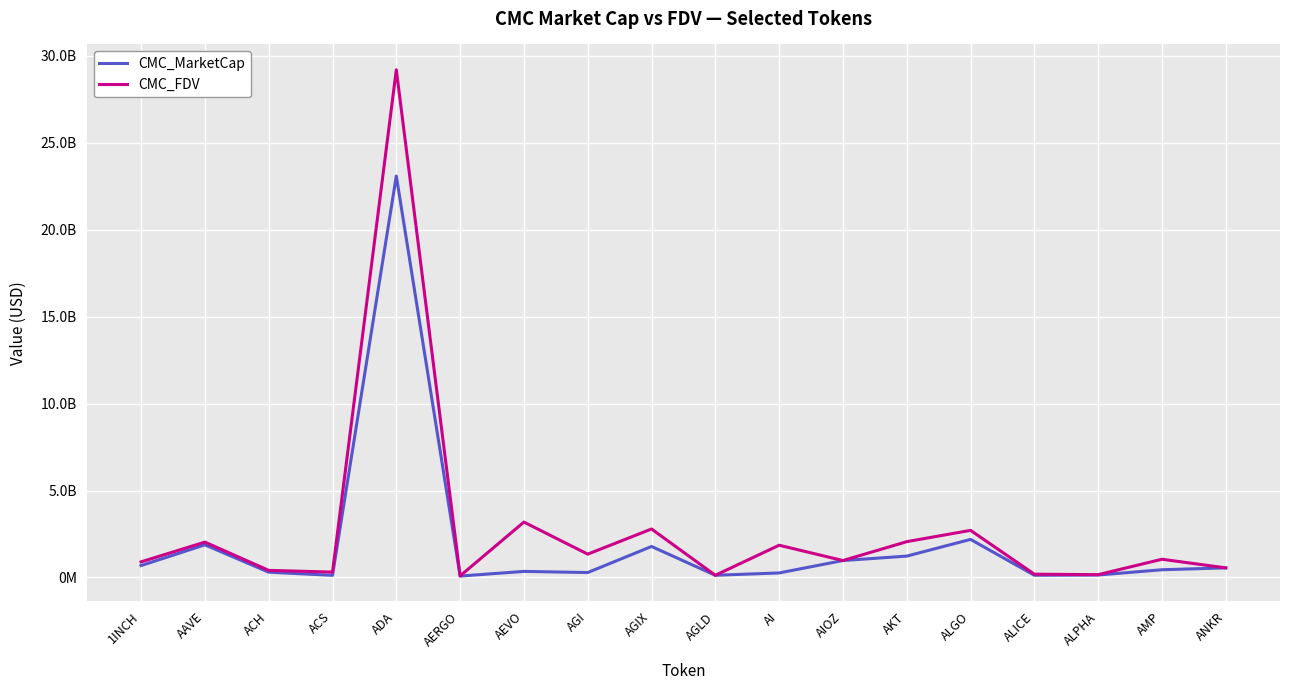

Where does the CMC_MarketCap series first go above 445521203?

1INCH